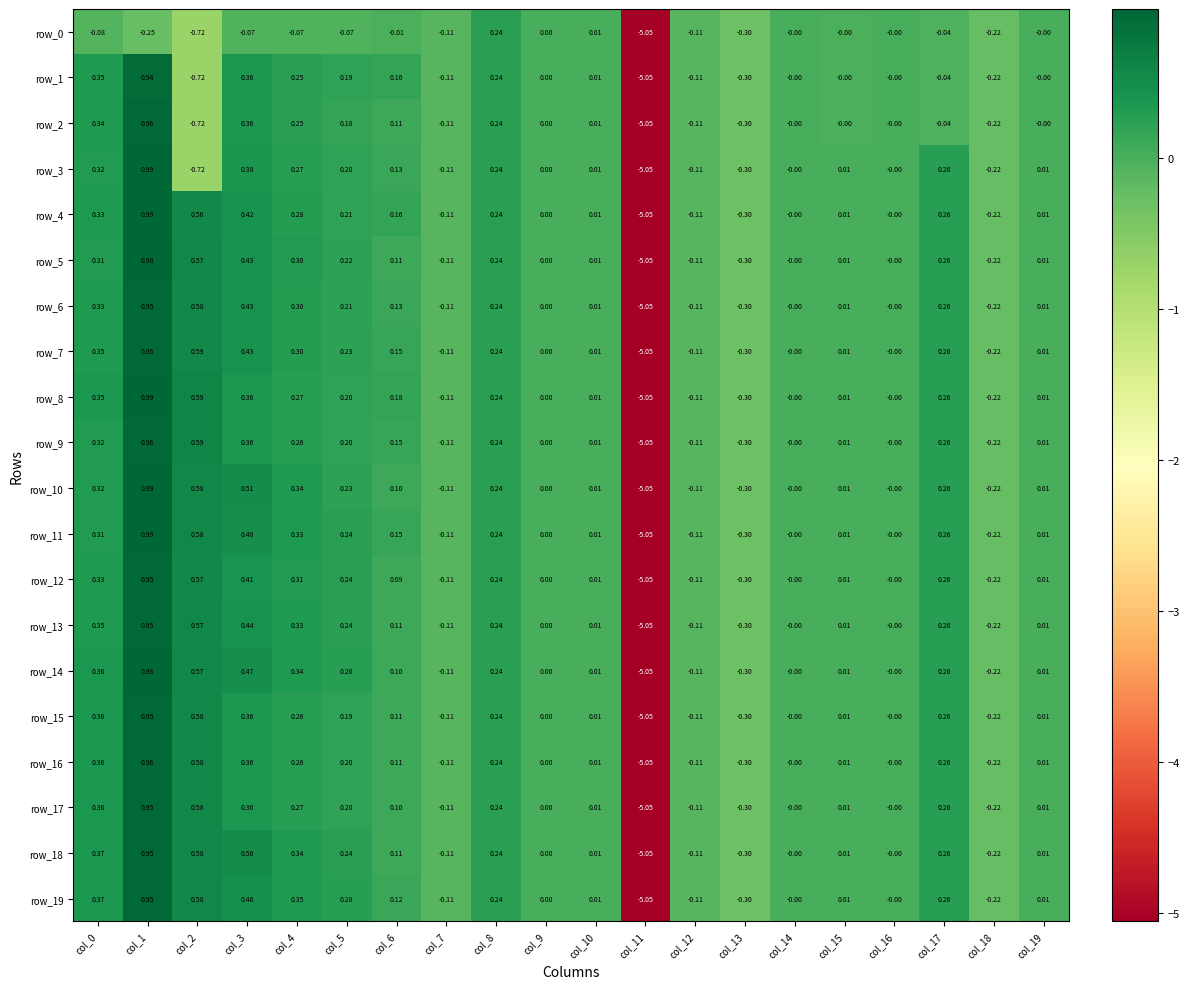

Is the value of row_8 at col_14 greater than the value of row_7 at col_1?

No